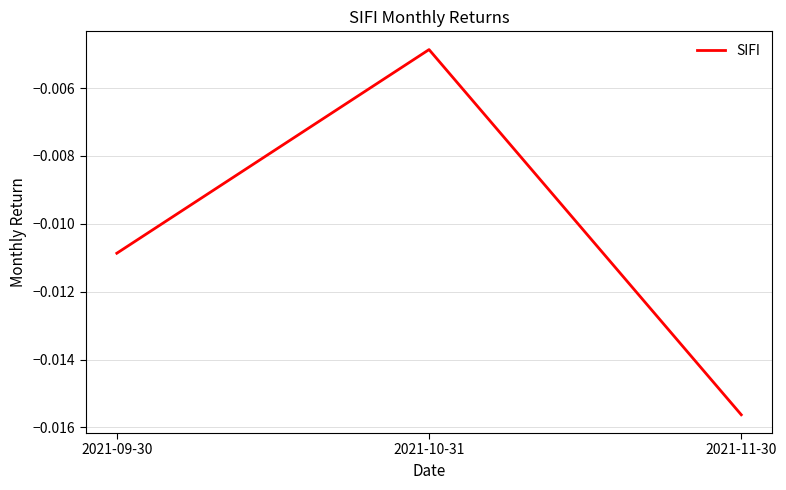

Which category has the highest value across all series?

2021-10-31